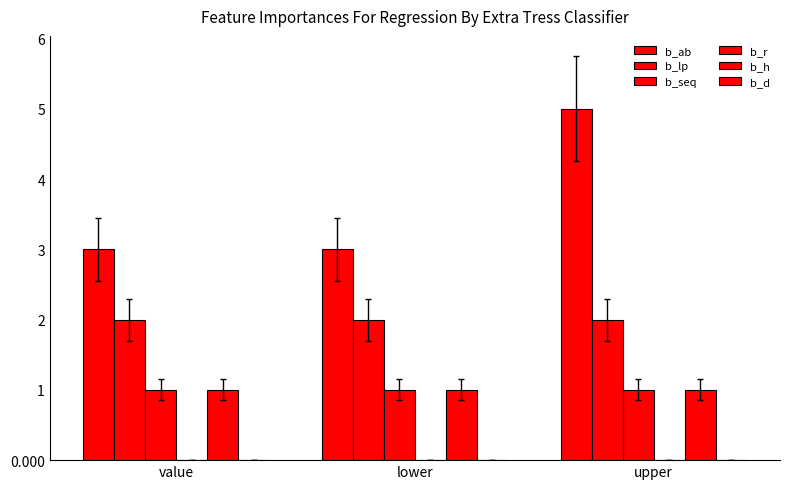

List the labels in order of b_h value, largest first.

value, lower, upper